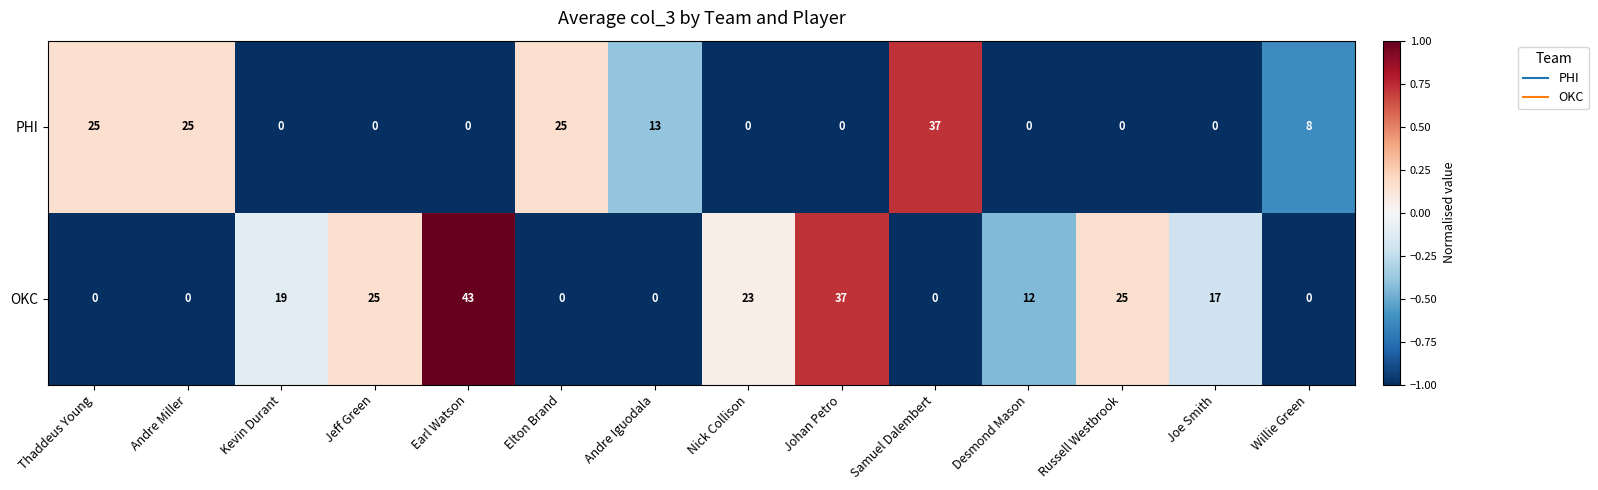

What is the difference between the PHI values at Desmond Mason and Samuel Dalembert?

37